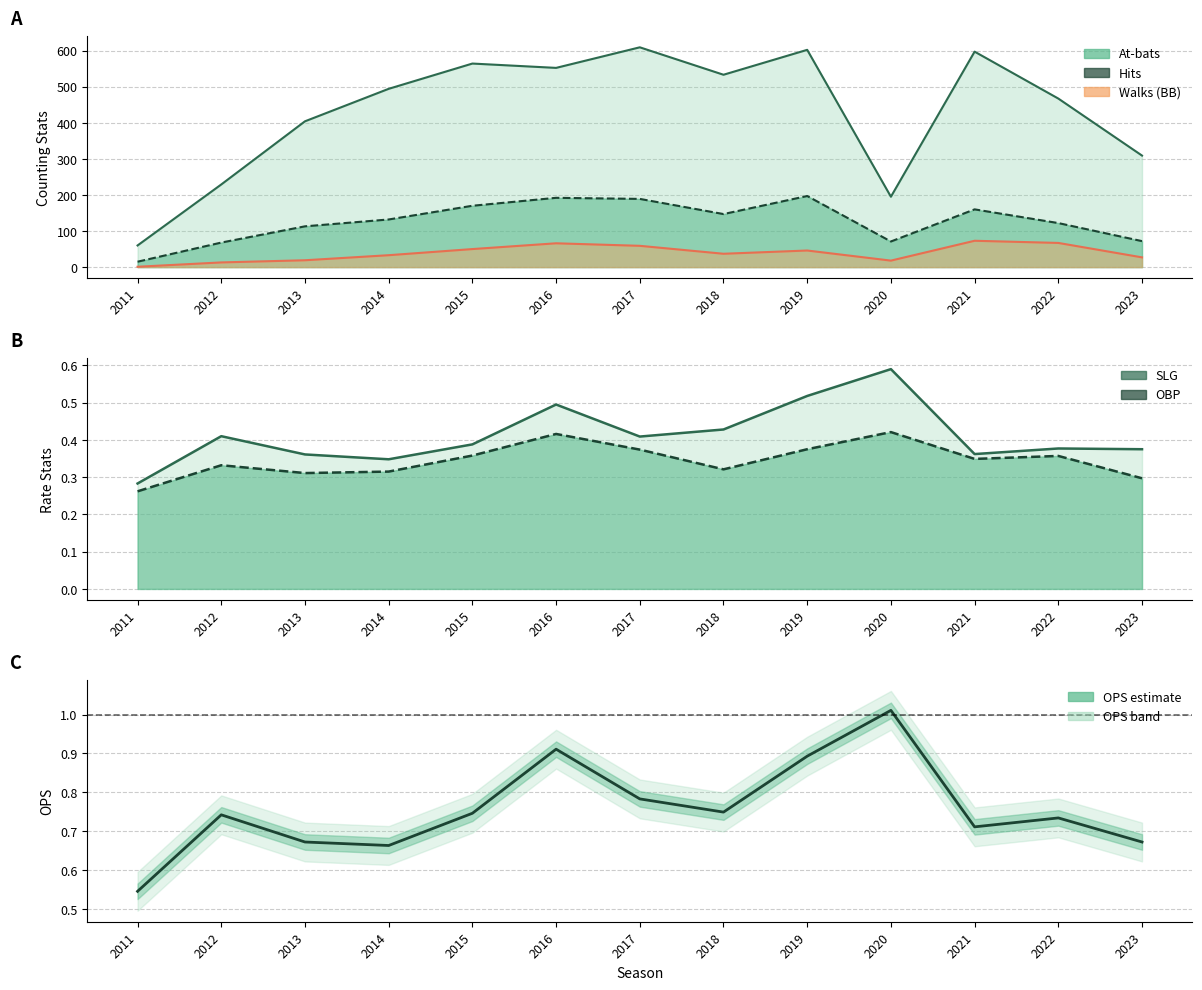

What value does the Walks (BB) series have at 2017?

59.0